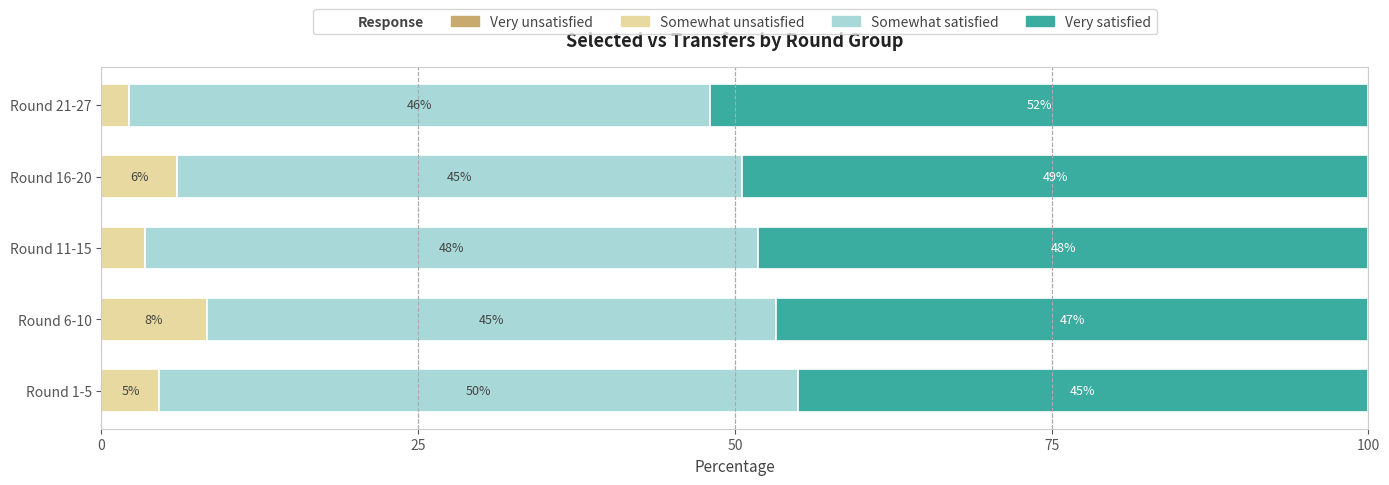

What is the maximum value for Somewhat unsatisfied?

8.3